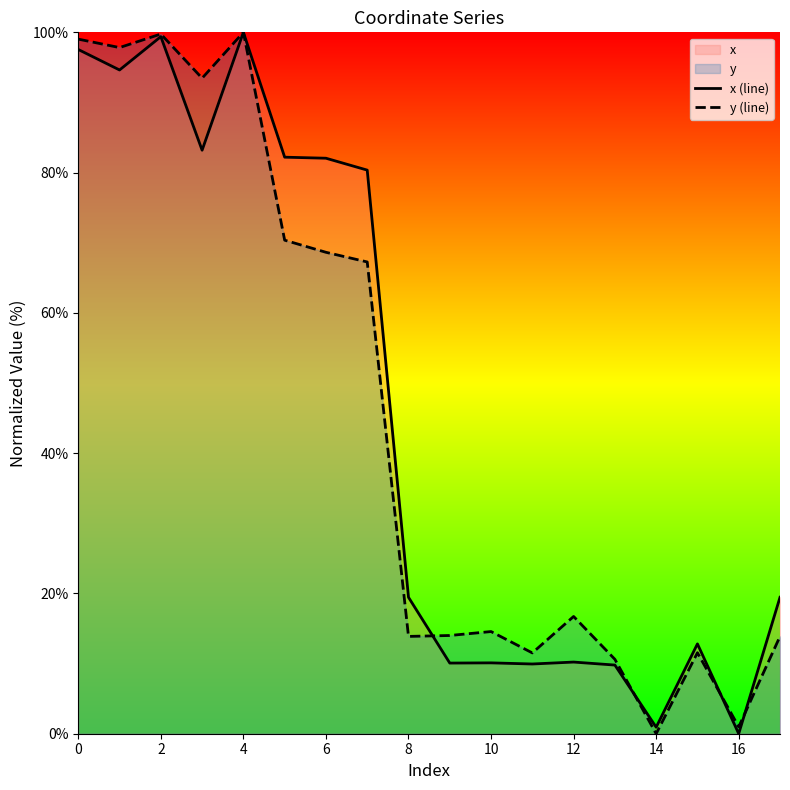

True or false: y (line) has a value of 11.5 at 11.

True